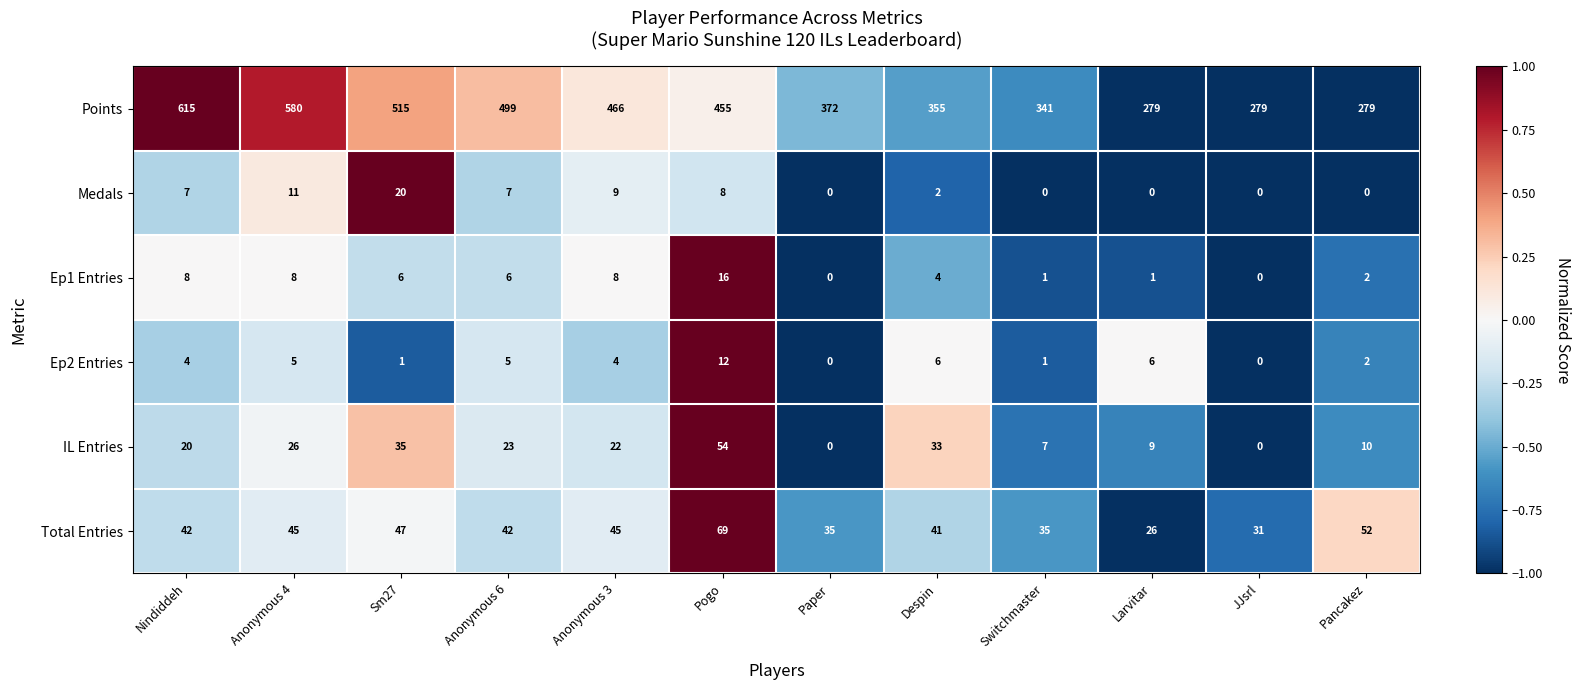

Rank the series by their maximum value, from highest to lowest.

Points, Total Entries, IL Entries, Medals, Ep1 Entries, Ep2 Entries